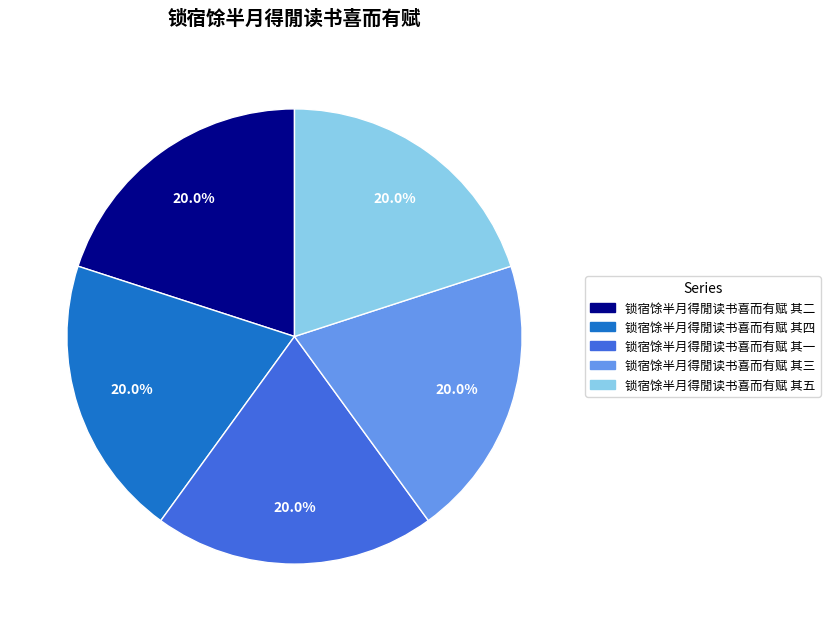

How much of the chart is everything except 锁宿馀半月得閒读书喜而有赋 其一?

80.0%